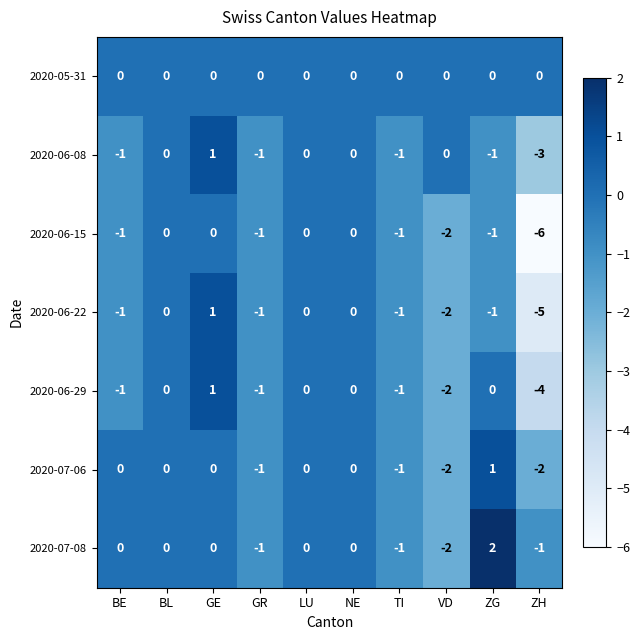

What is the smallest value displayed?

-6